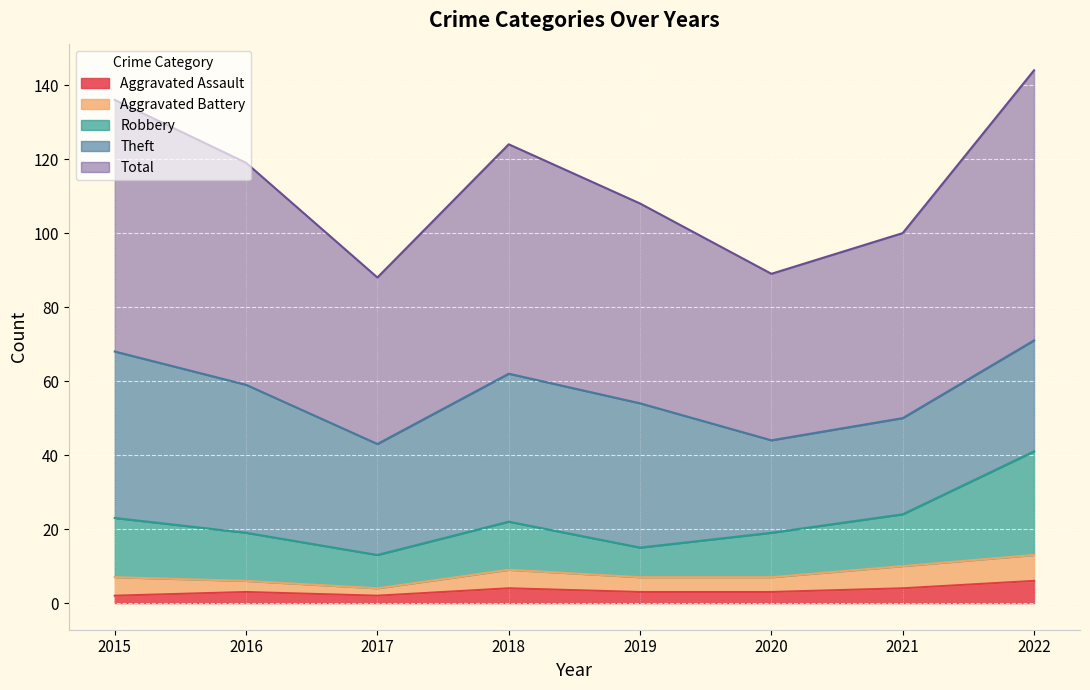

What is the difference between the maximum and second lowest values in the Robbery series?

26